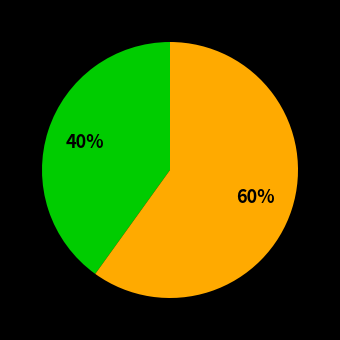

Is there a majority slice in this chart?

Yes